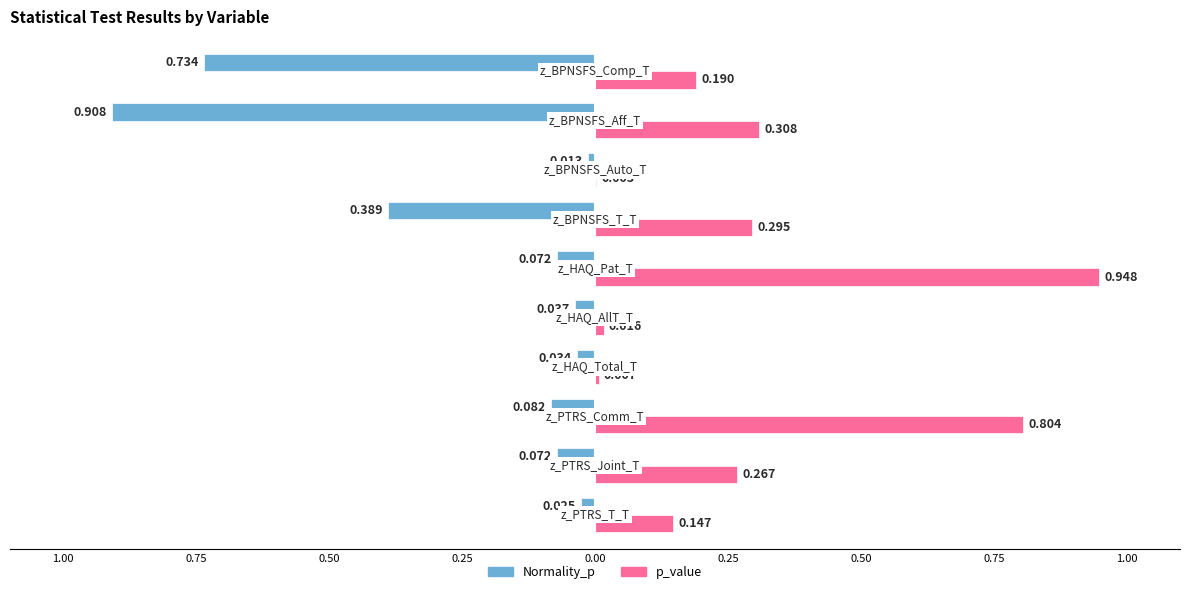

List the series in order of their peak value, highest first.

p_value, Normality_p